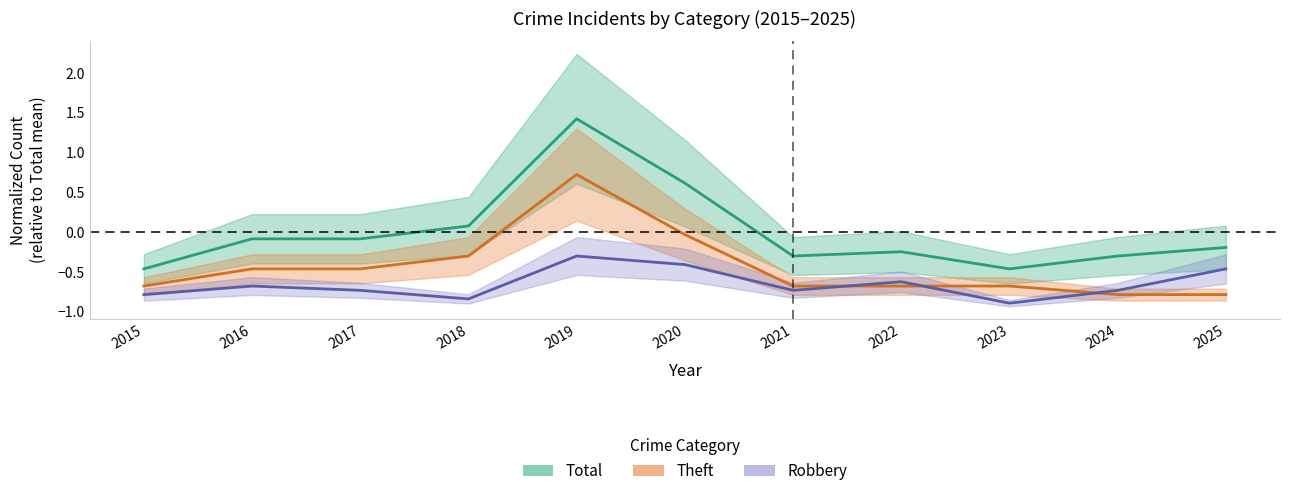

What is the sum of the Theft values at 2025 and 2022?

-1.5